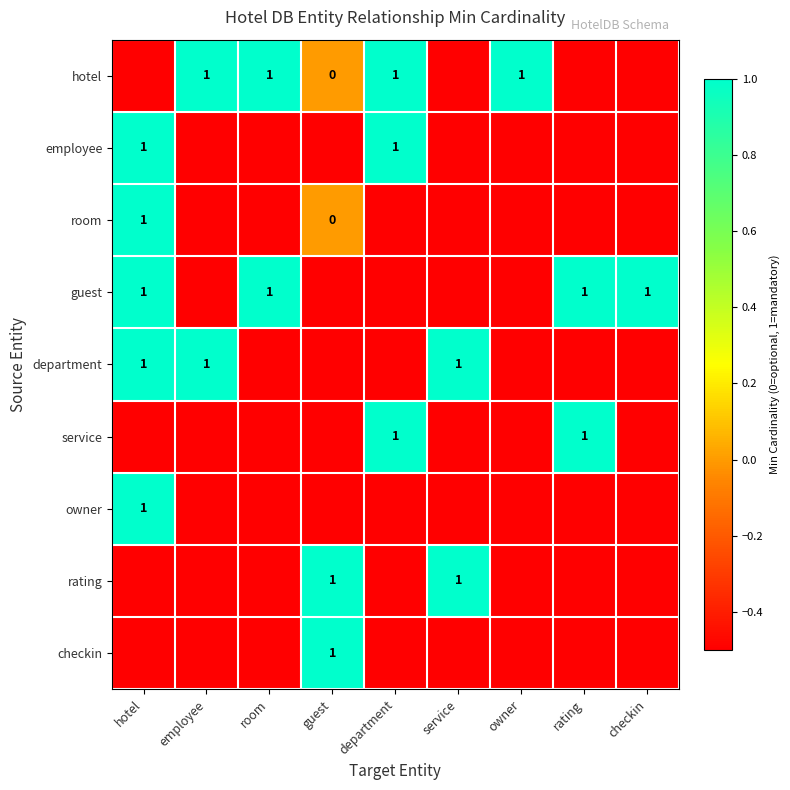

What is the smallest value displayed?

-0.5